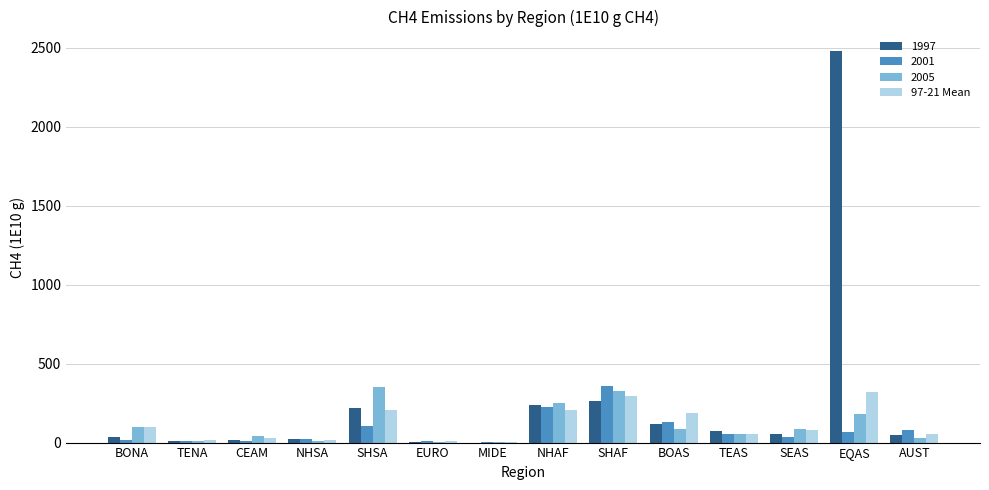

What is the greatest value displayed?

2478